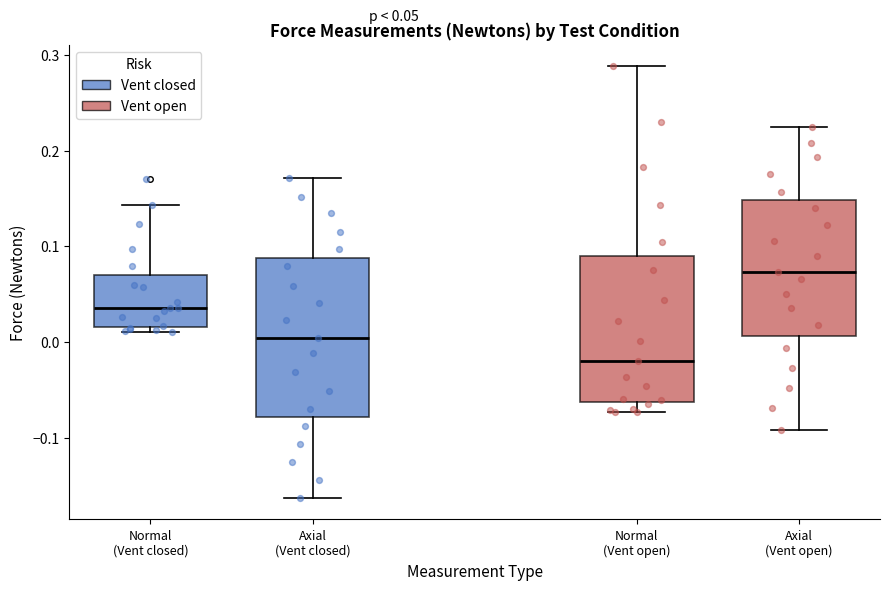

Which box is the tallest, from its lower edge to its upper edge?

Axial (Vent closed)